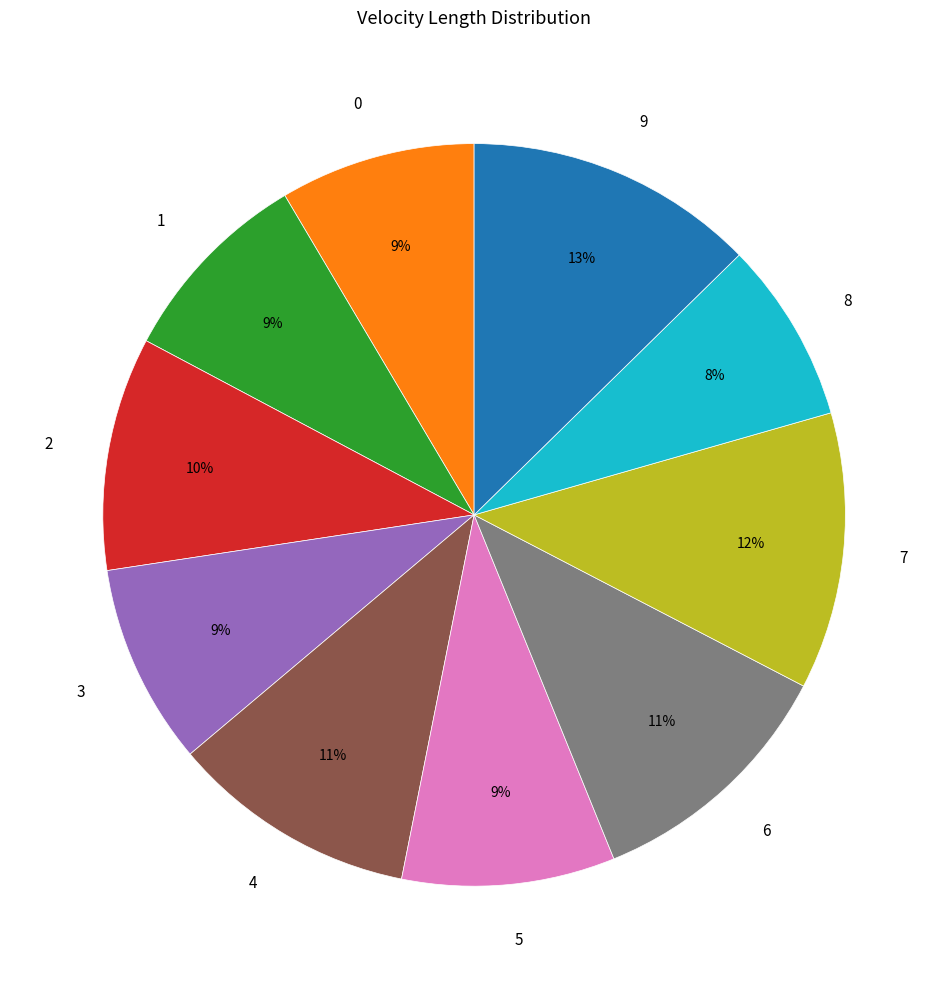

Which category has the smallest portion of the pie?

8